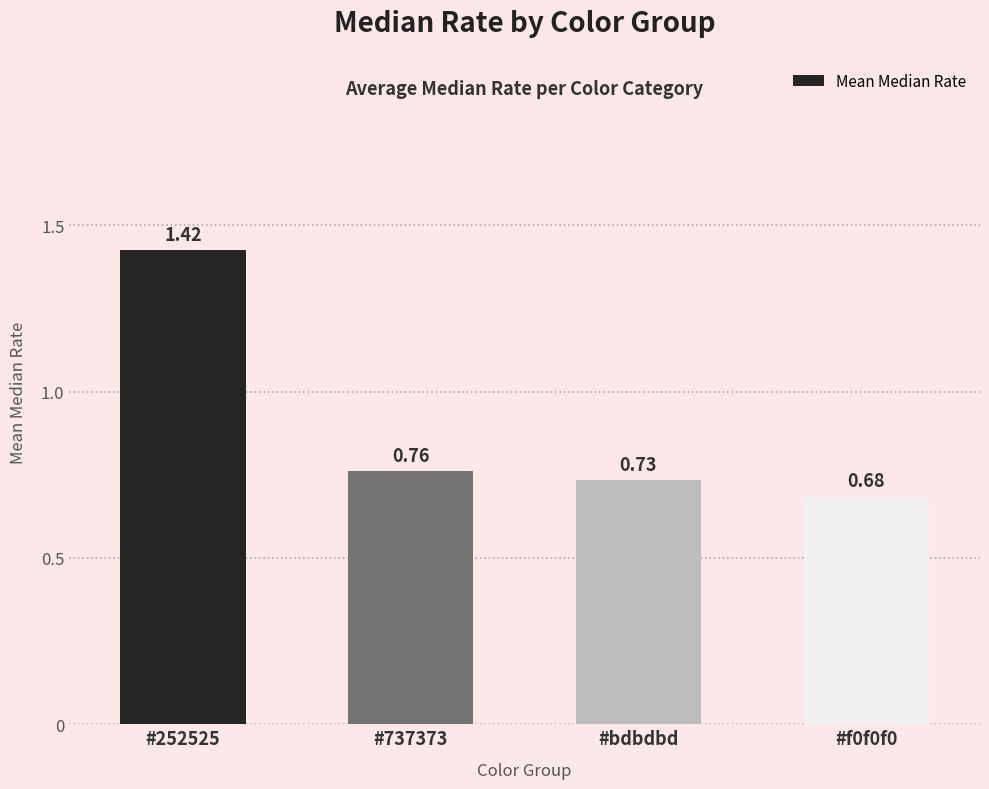

What is the maximum value shown in the chart?

1.4